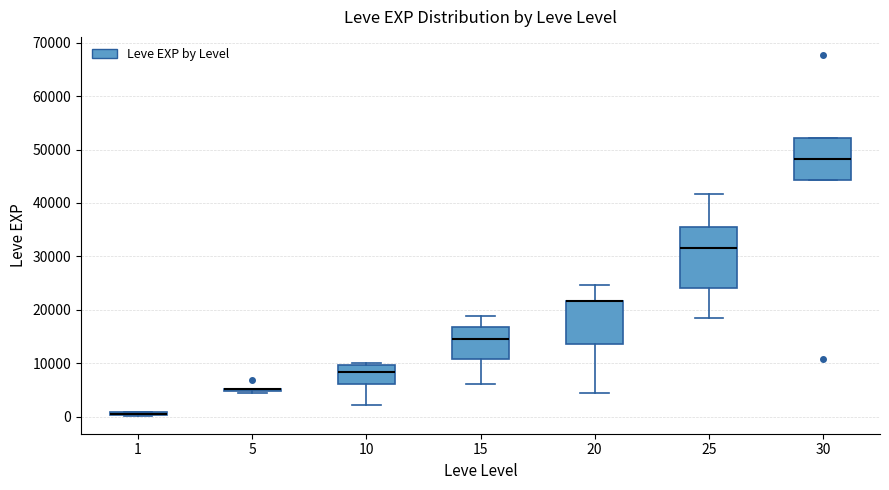

Where is the upper edge of the box at x = 10 on the y-axis? The values are not printed on the chart, so give them approximately, as read against the axis.

10000